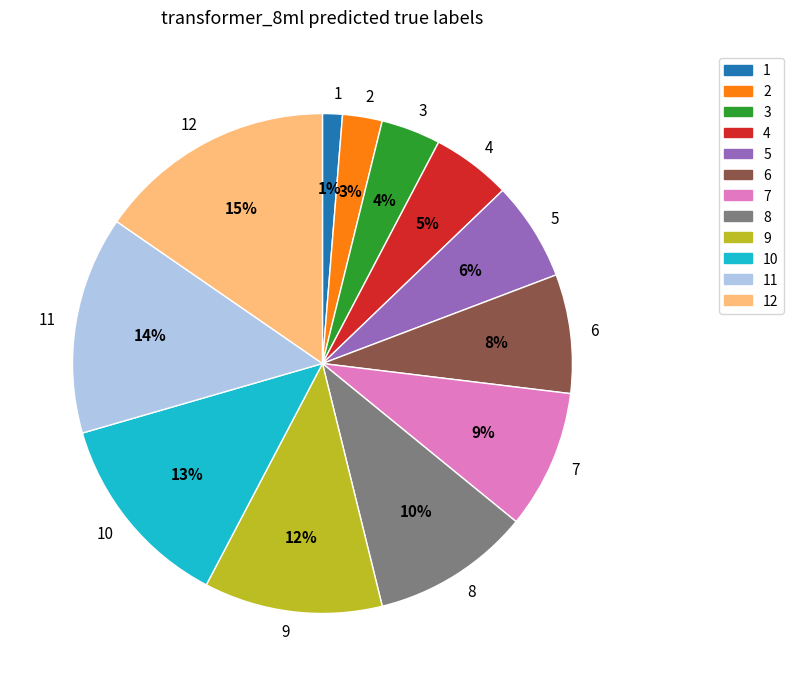

How many segments does this pie chart have?

12